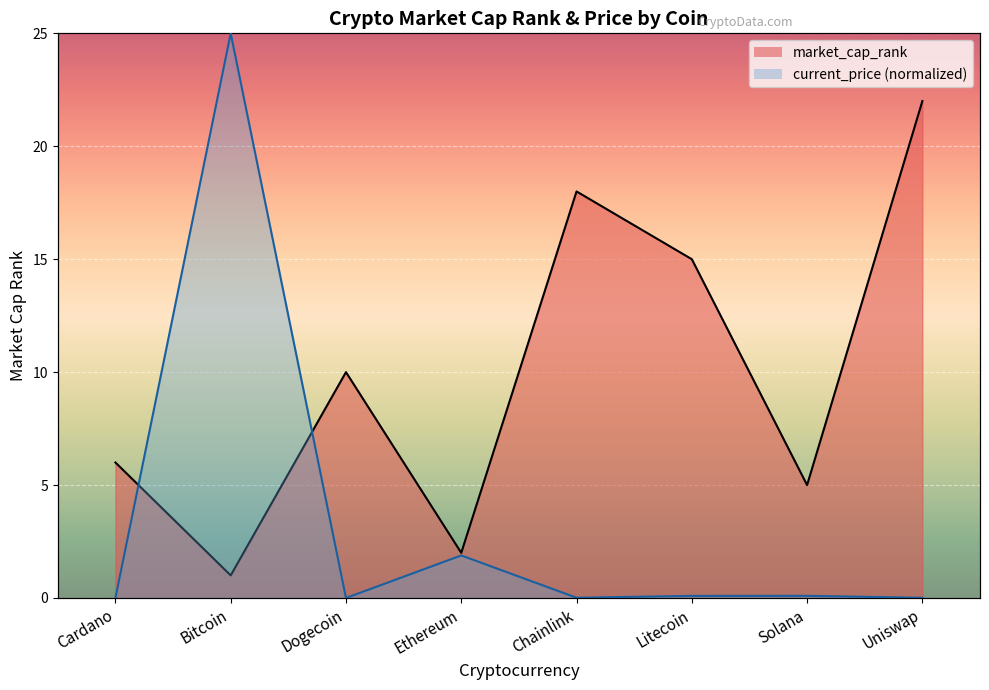

At how many categories does at least one series exceed 10?

4